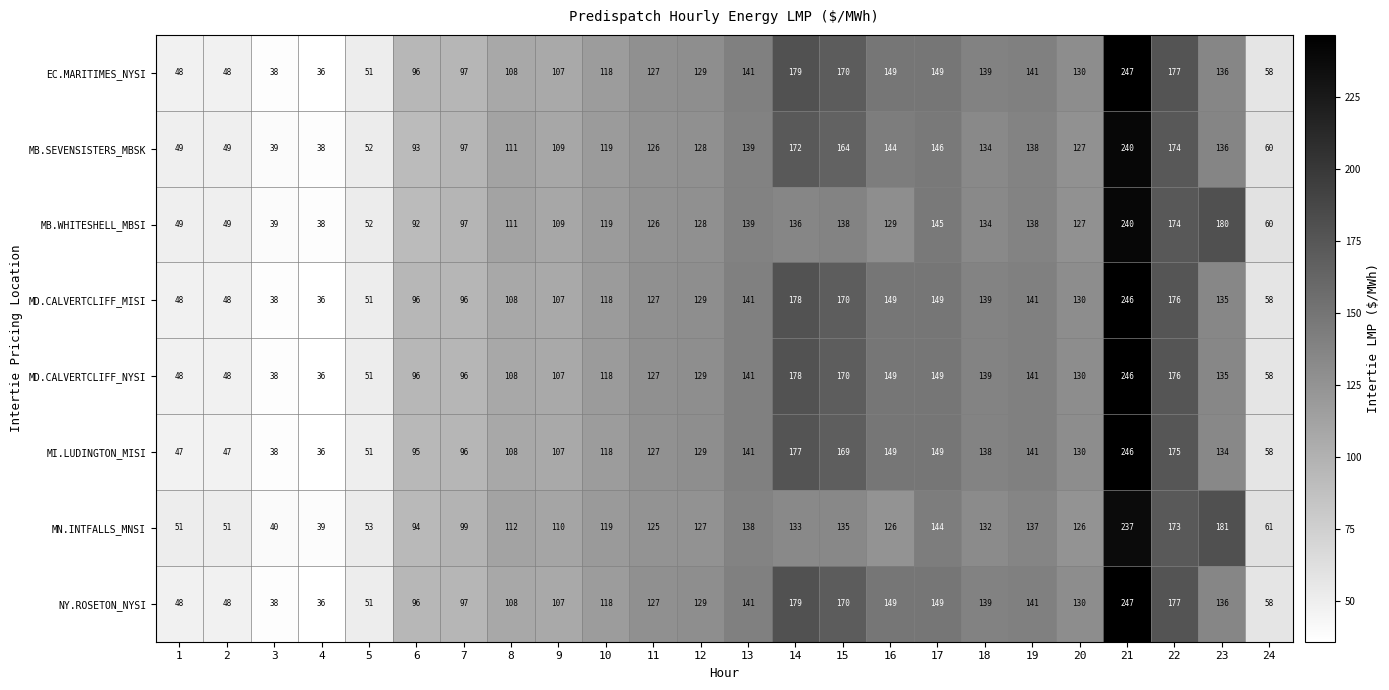

What is the spread (max minus min) of values at 13?

3